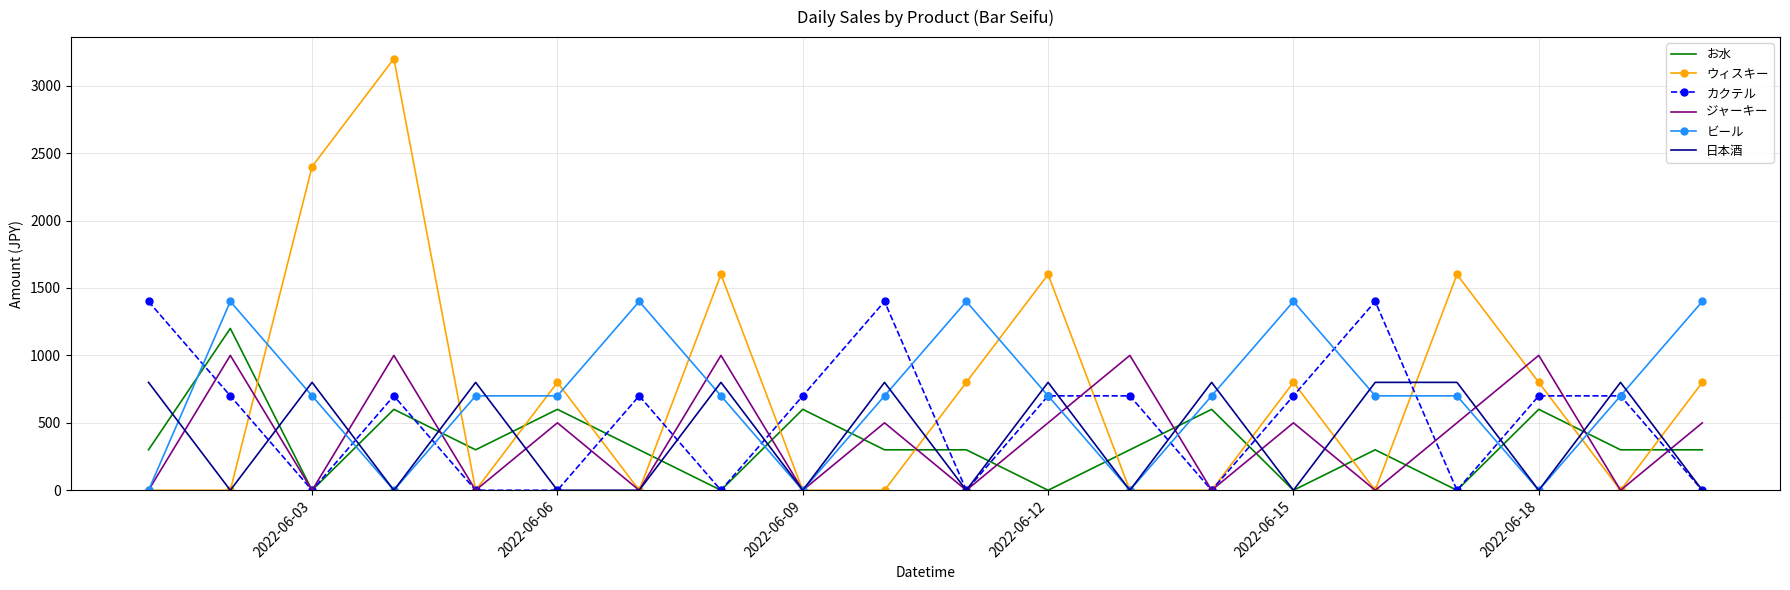

What is the maximum value shown in the chart?

3200